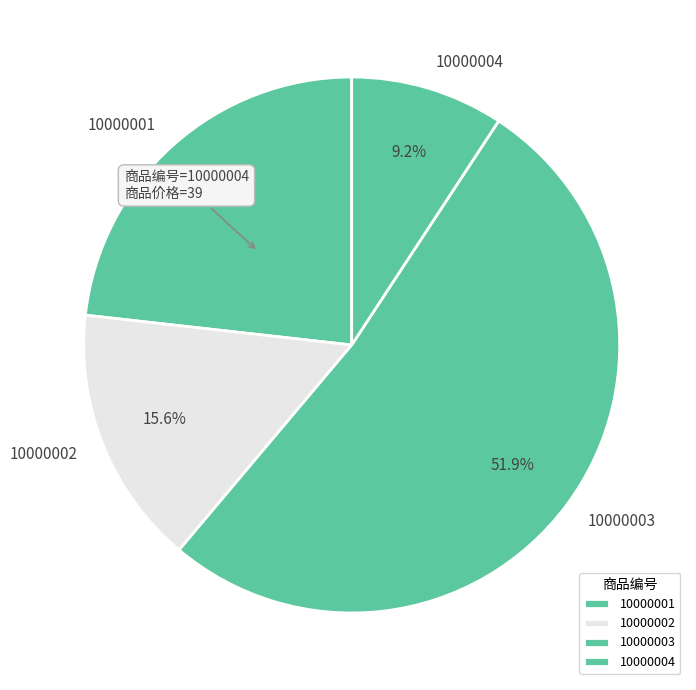

How many segments does this pie chart have?

4